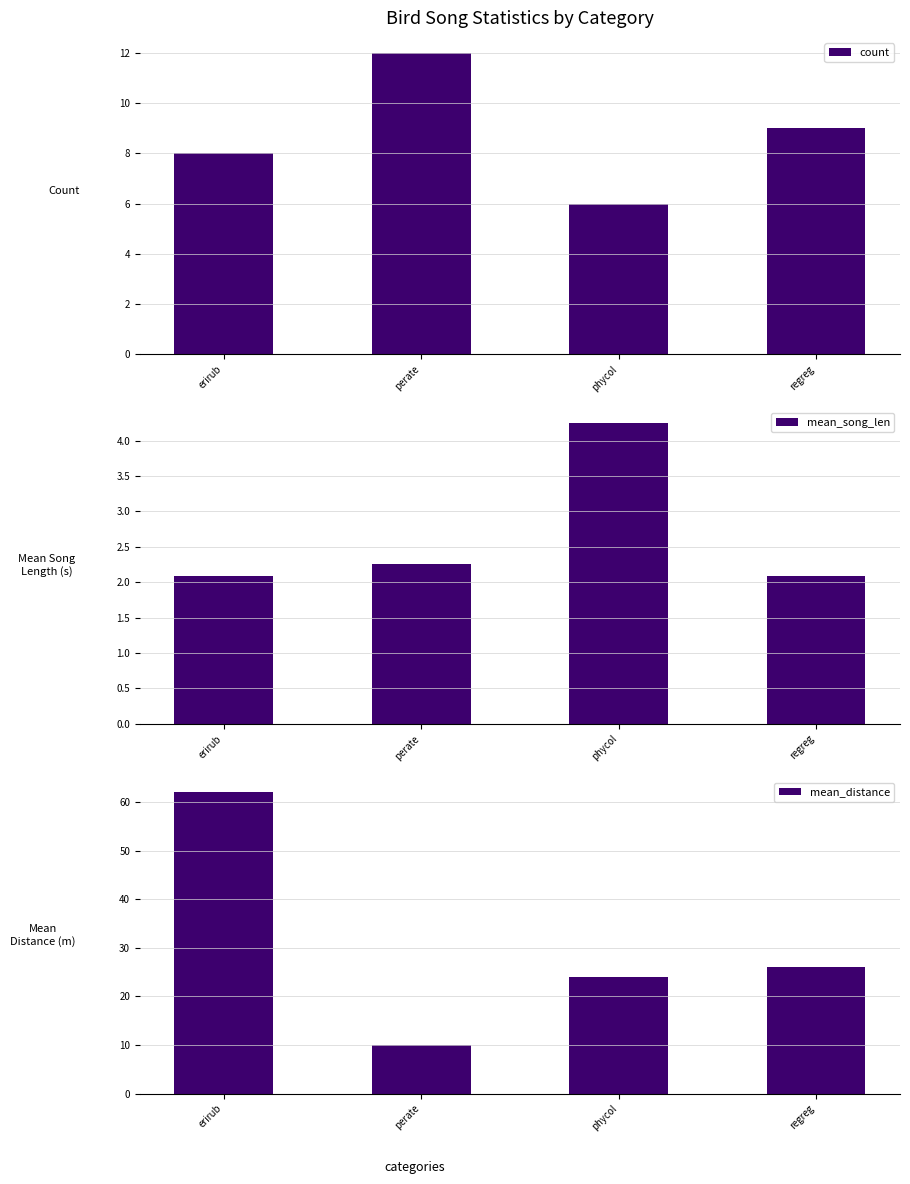

Between erirub and perate, which series saw the biggest shift?

mean_distance